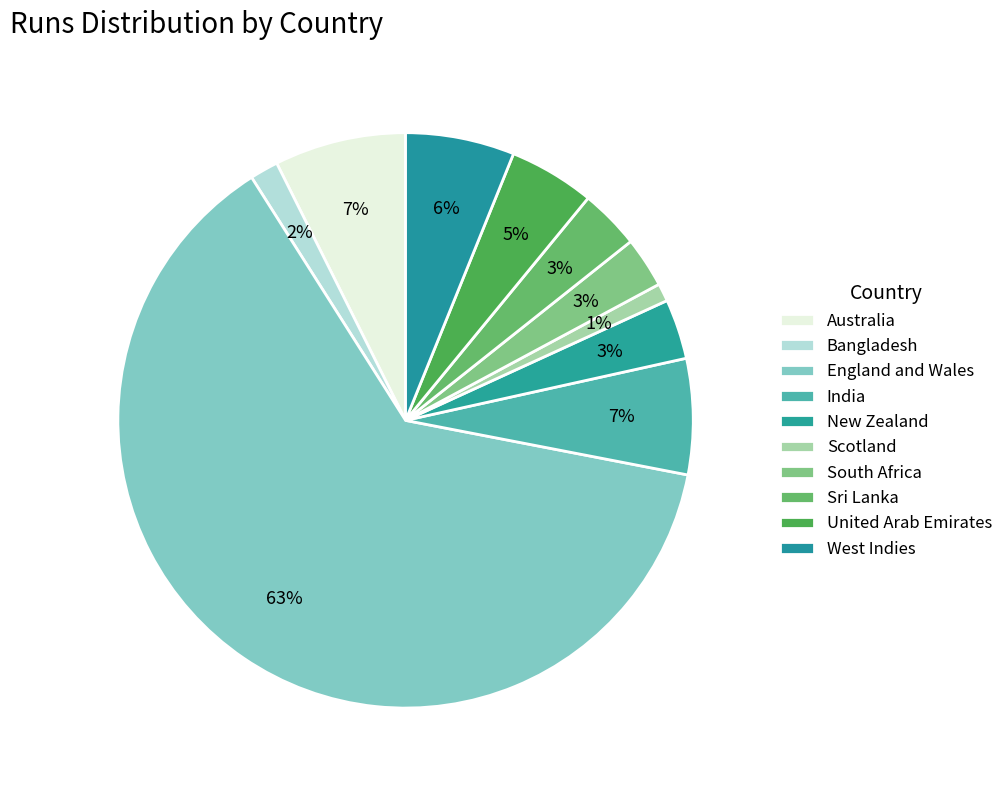

Which slice represents more than half of the pie?

England and Wales